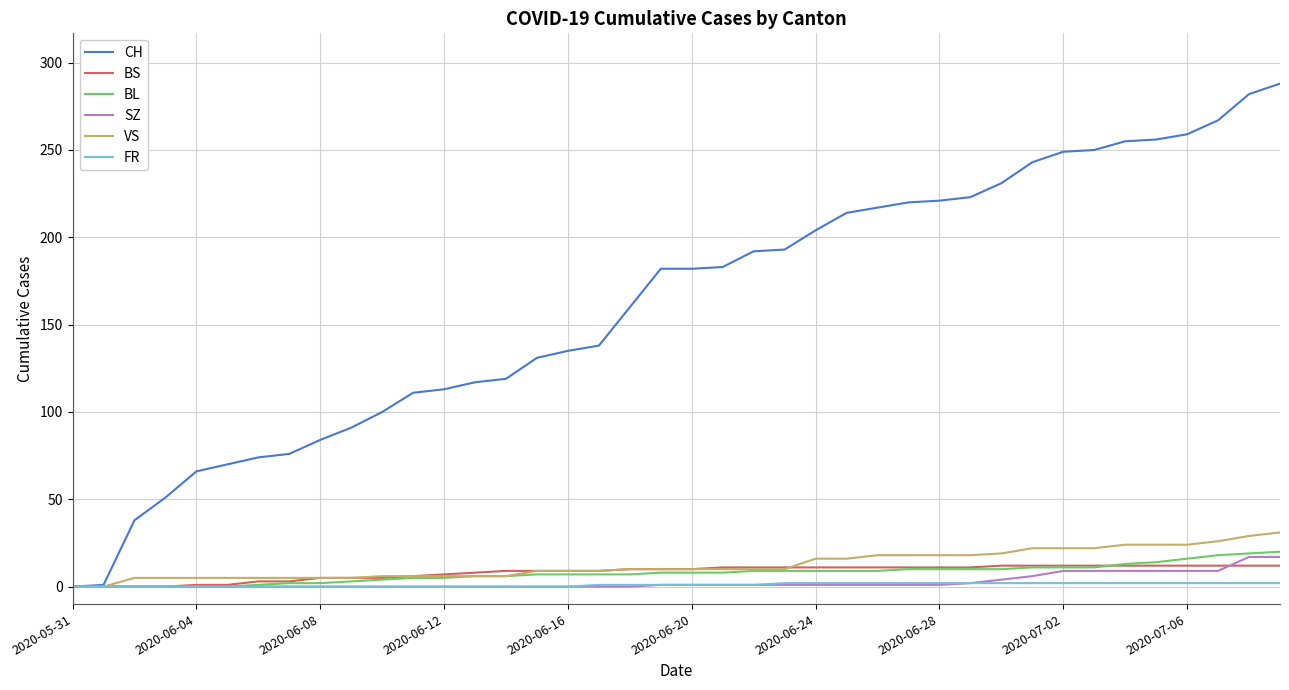

Which series has the widest spread of values?

CH